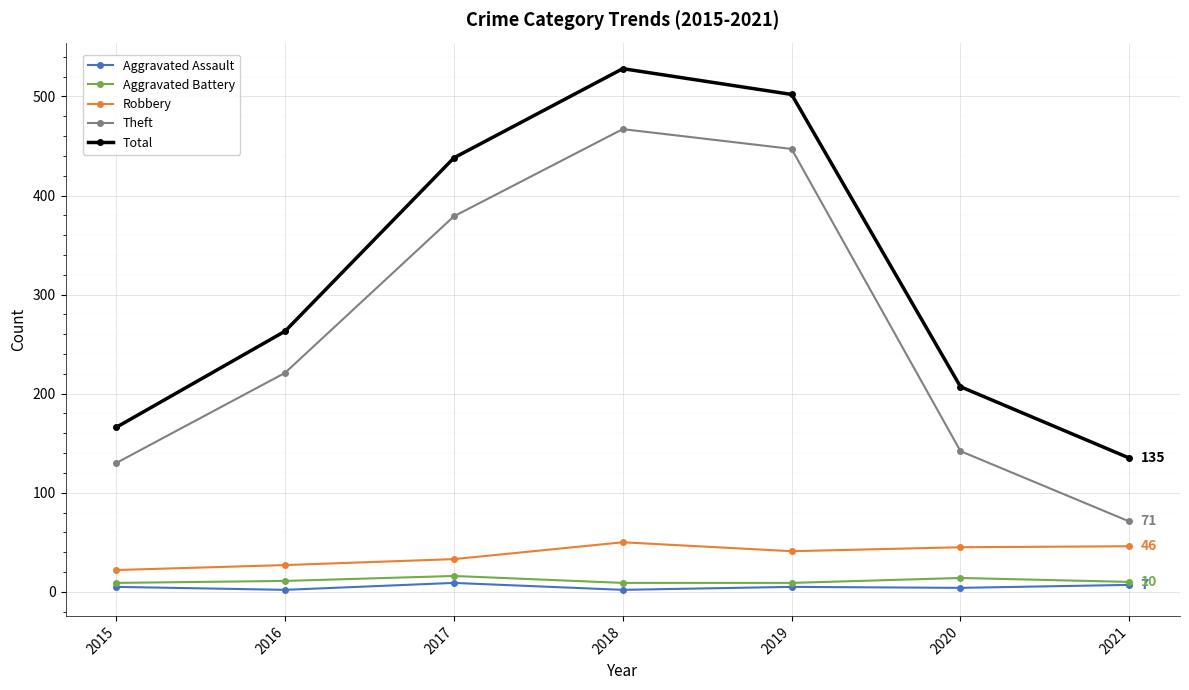

Count the number of categories in the chart.

7